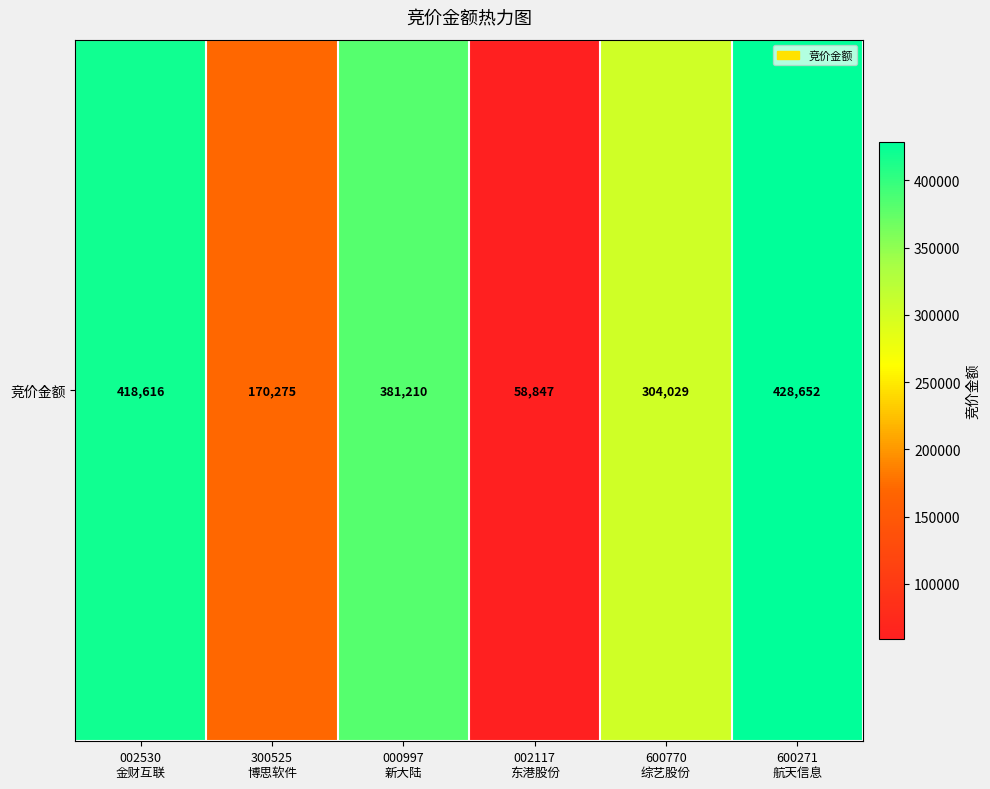

The chart shows a value of 30900 at 002117
东港股份. True or false?

False